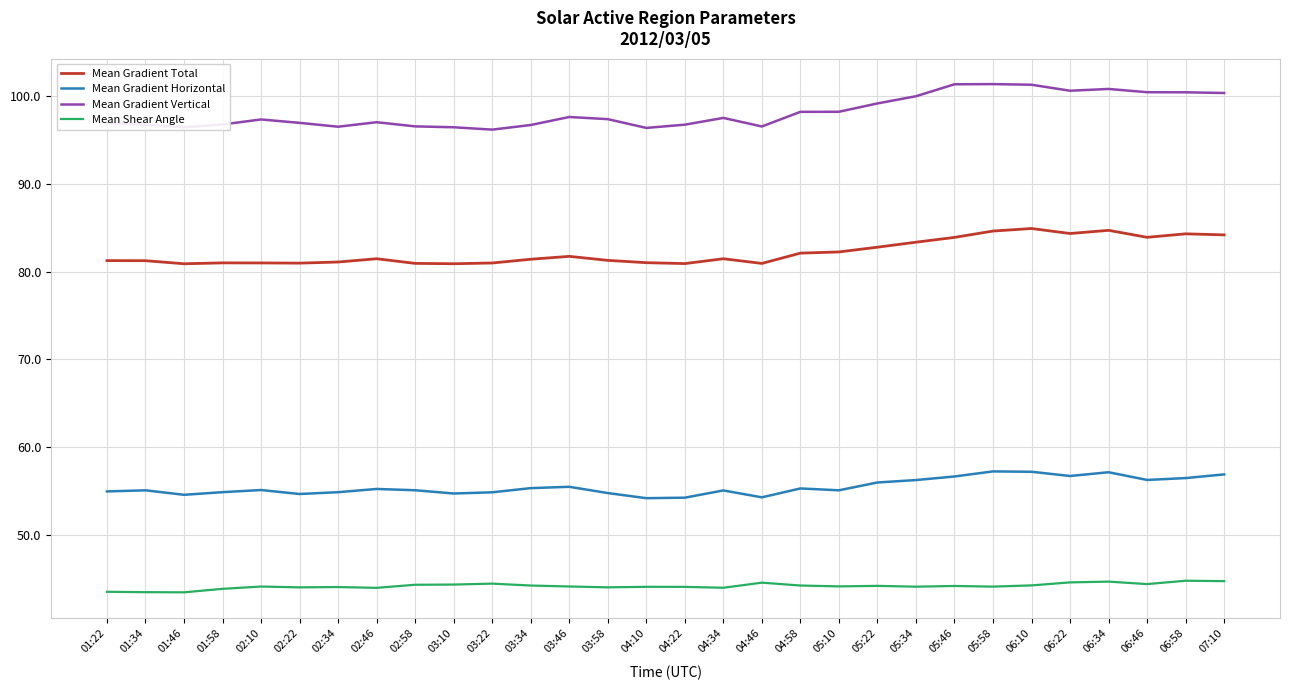

What position from the right is 07:10?

1